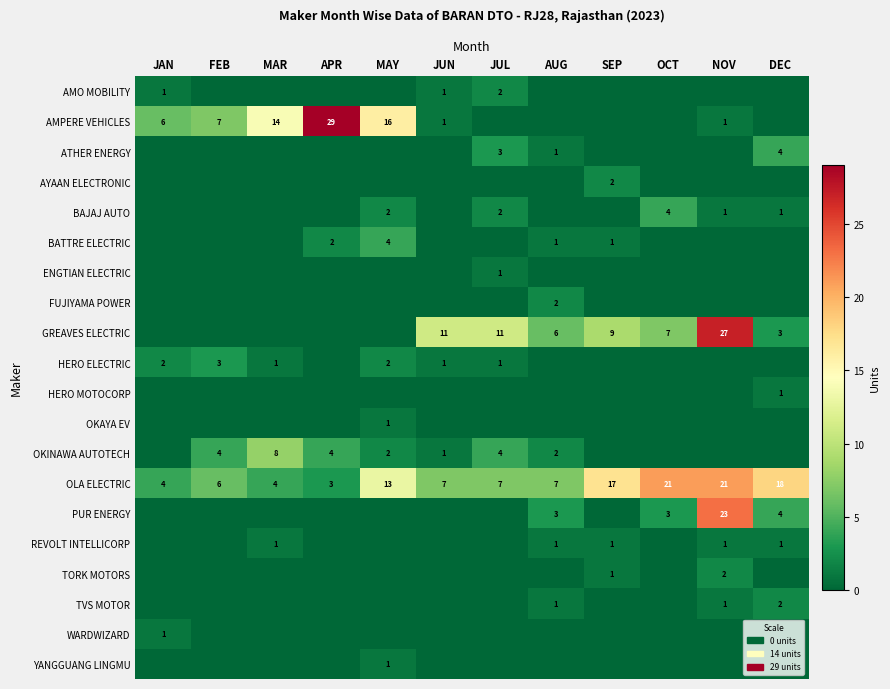

Between JUL and JUN, which is larger?

JUL